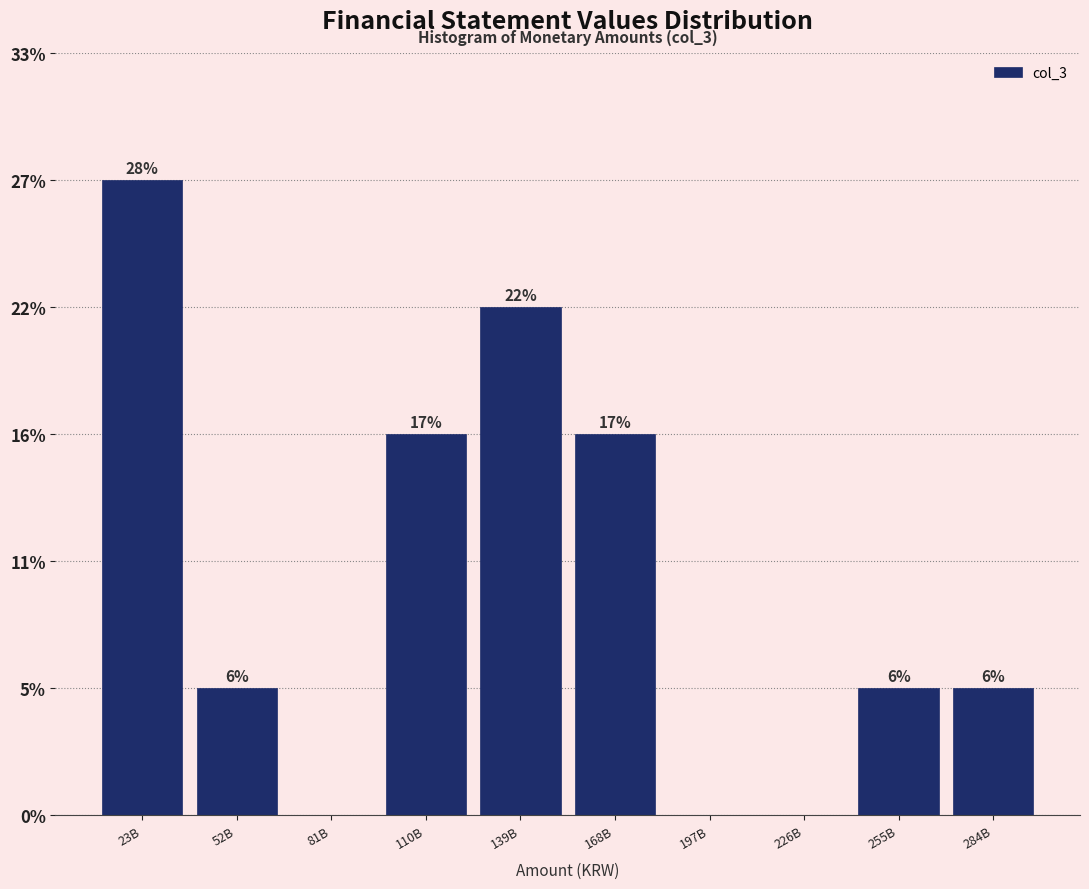

Are the bars horizontal?

No